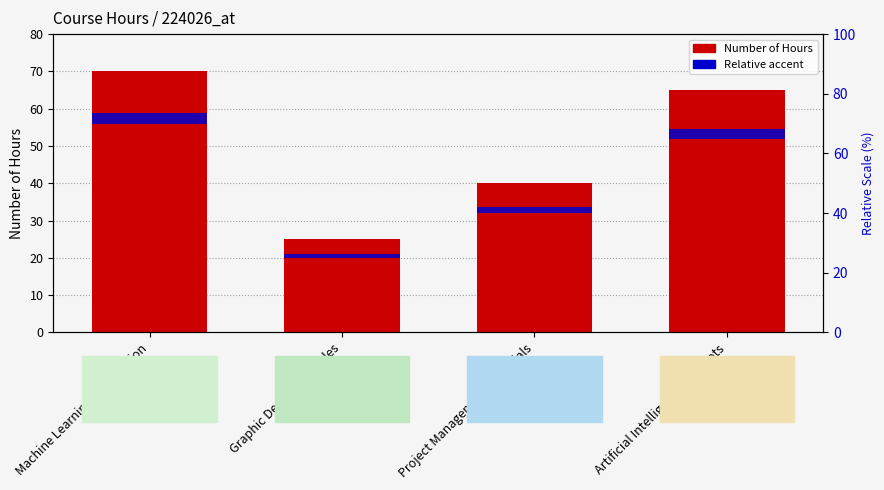

What is the minimum value for Accent (relative)?

1.2